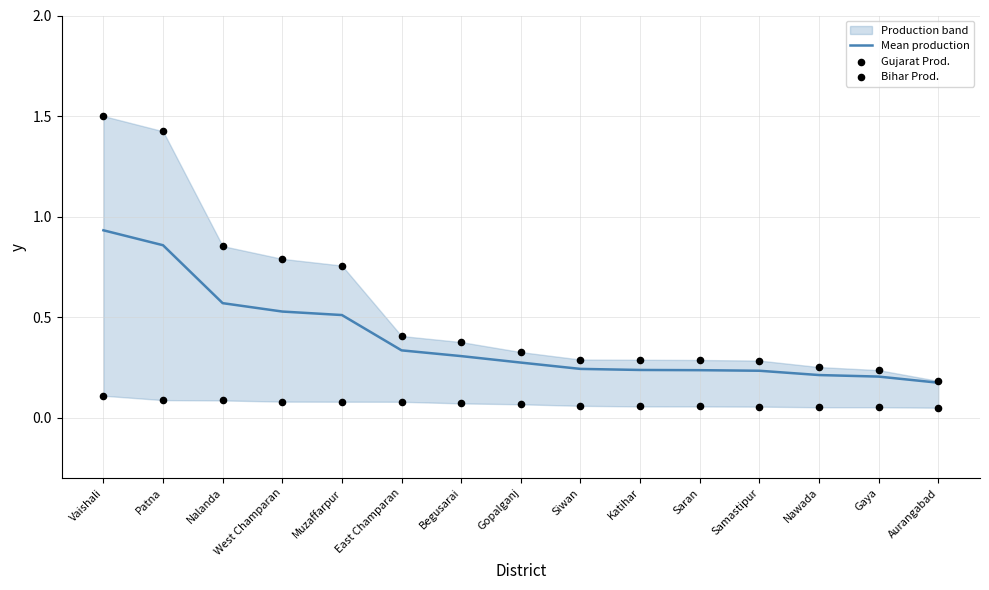

Is it true that Mean production equals 0.5 at Begusarai?

False